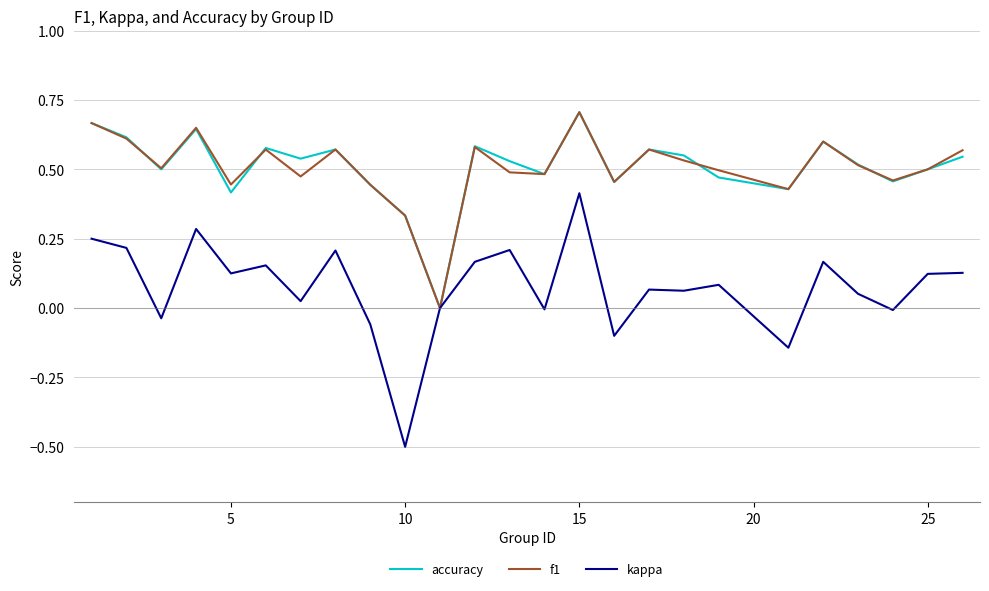

What is the smallest value displayed?

-0.5